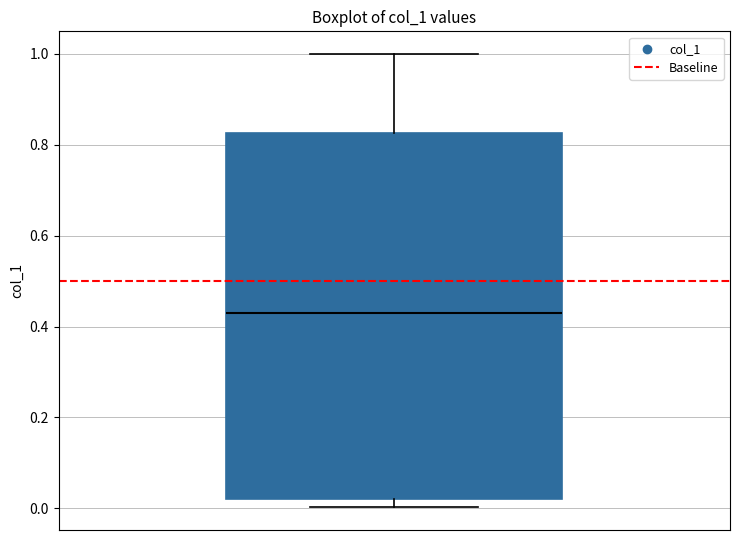

Read this box plot against the y-axis: the position of the median line, the range covered by the box, and the ends of both whiskers. The values are not printed on the chart, so give them approximately, as read against the axis.

median 0.42, box 0.02 to 0.82, whiskers 0.00 to 1.00